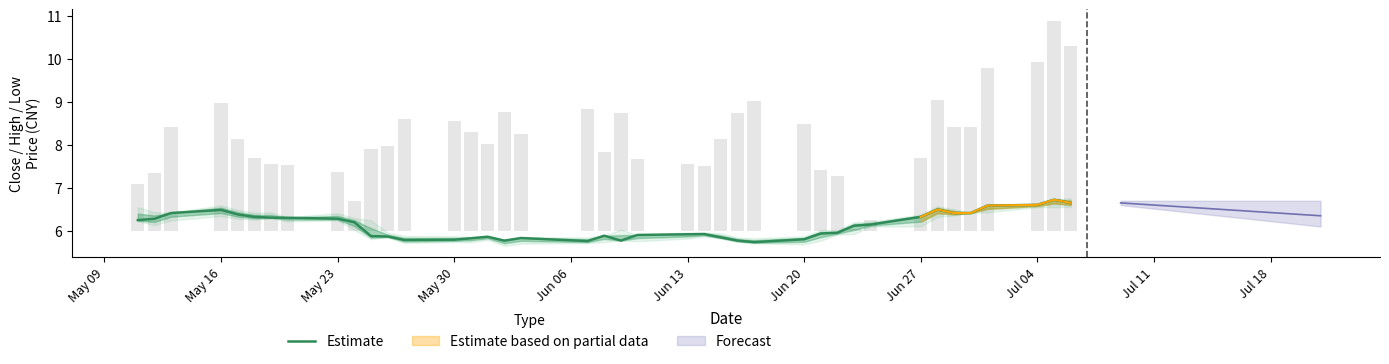

The chart shows a value of 1.5 at 39. True or false?

False